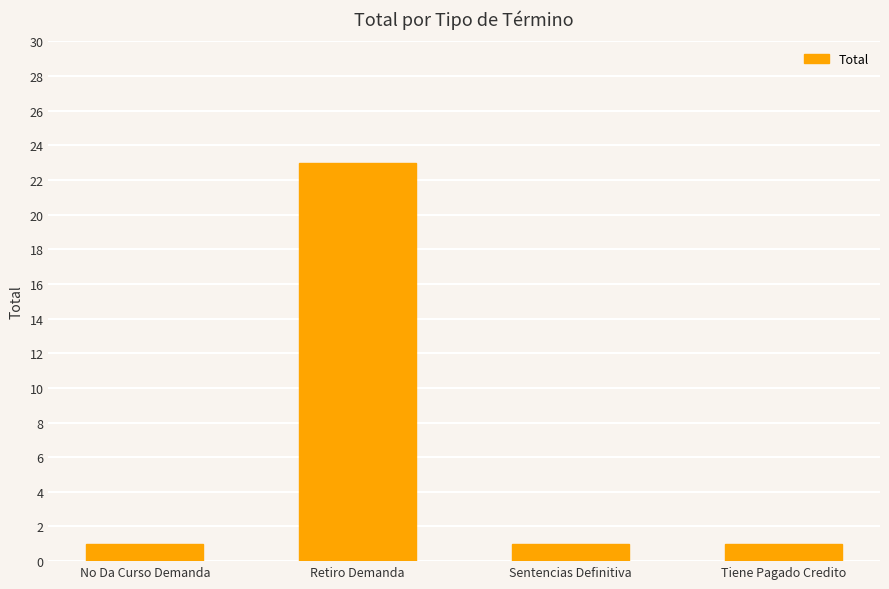

Reading left to right, extract all data points from this chart.

1	23	1	1